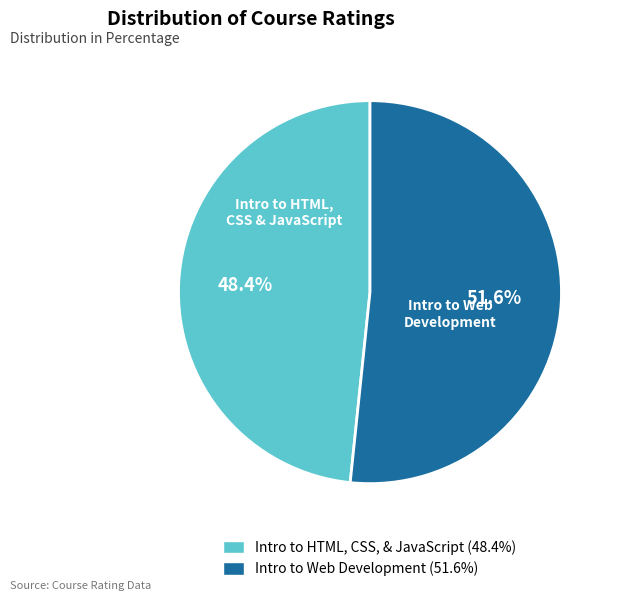

What is the largest slice in the pie chart?

Intro to Web Development (51.6%)